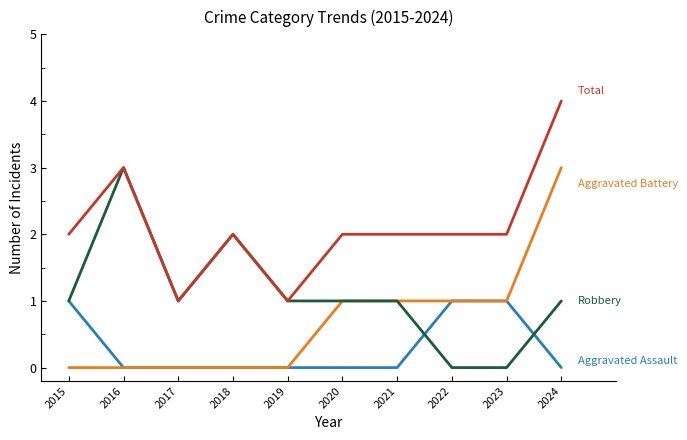

At which category is the sum across all series the highest?

2024